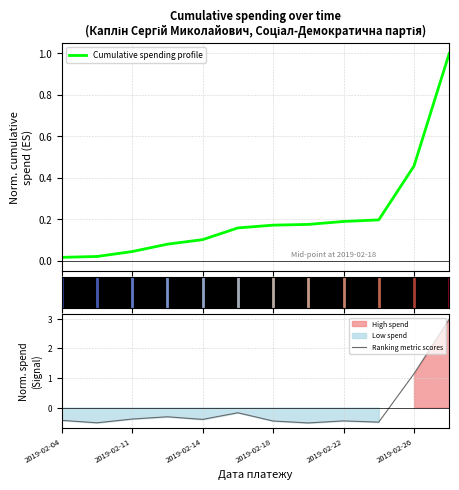

What is the highest value of the Ranking metric scores series?

3.0